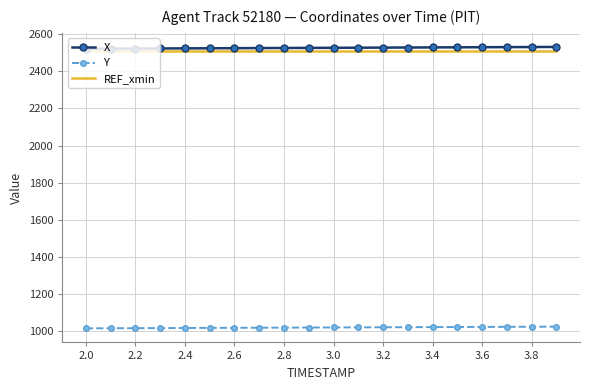

True or false: Y and X cross at least once.

False